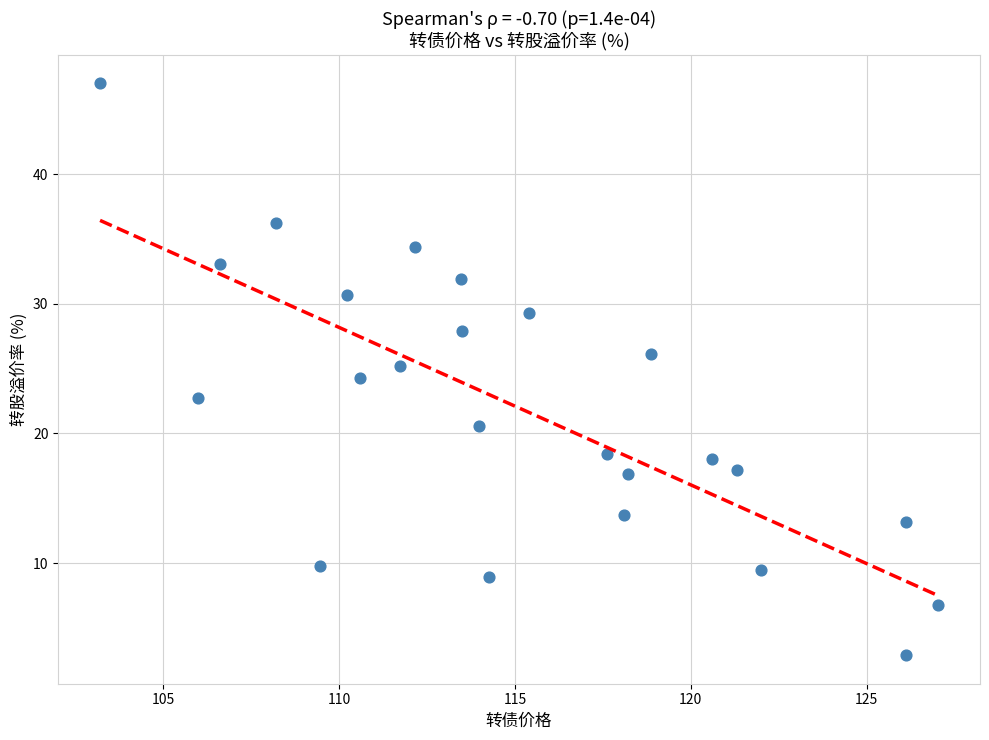

What is the range of Y values (max minus min)?

44.1